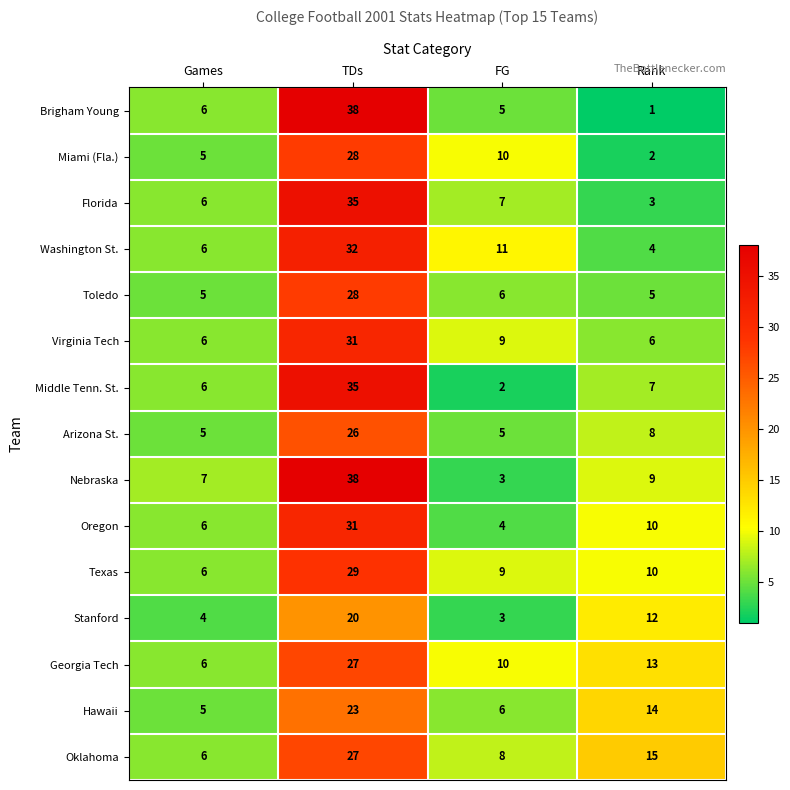

How many series are shown in this chart?

15